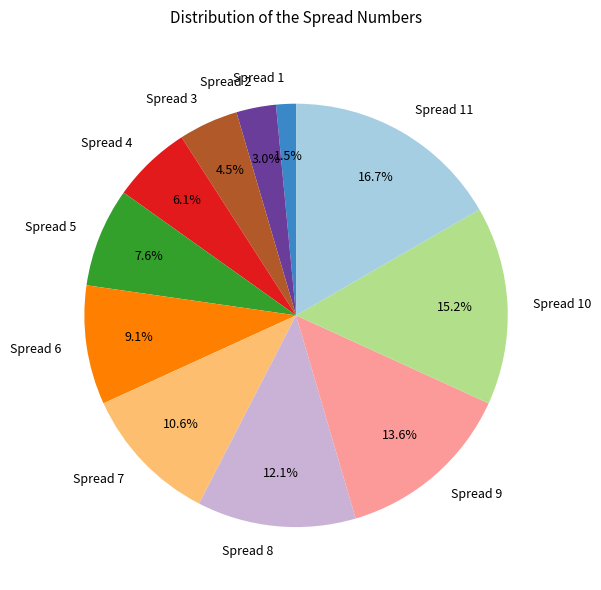

Which slice is the largest?

Spread 11